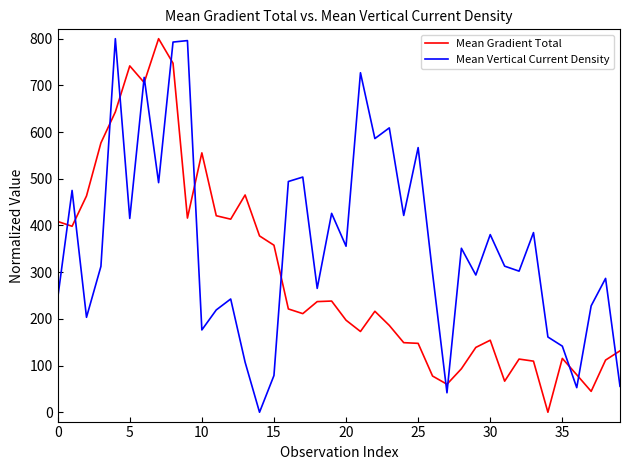

Which series has the largest total across all categories?

Mean Vertical Current Density